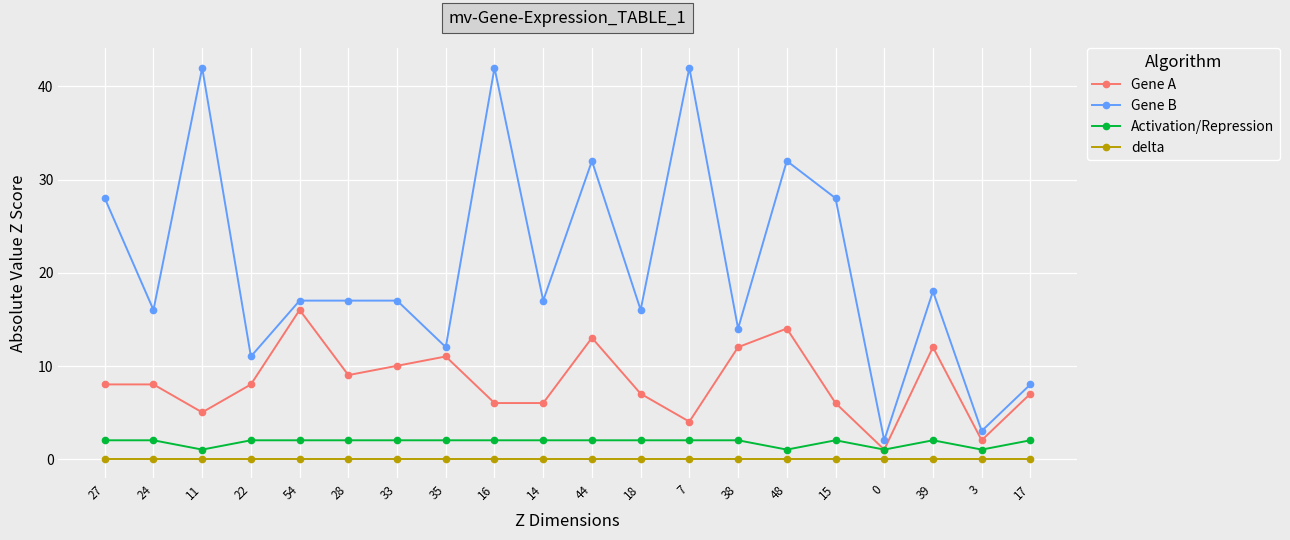

True or false: Gene A has more than 1 interior local peaks.

True